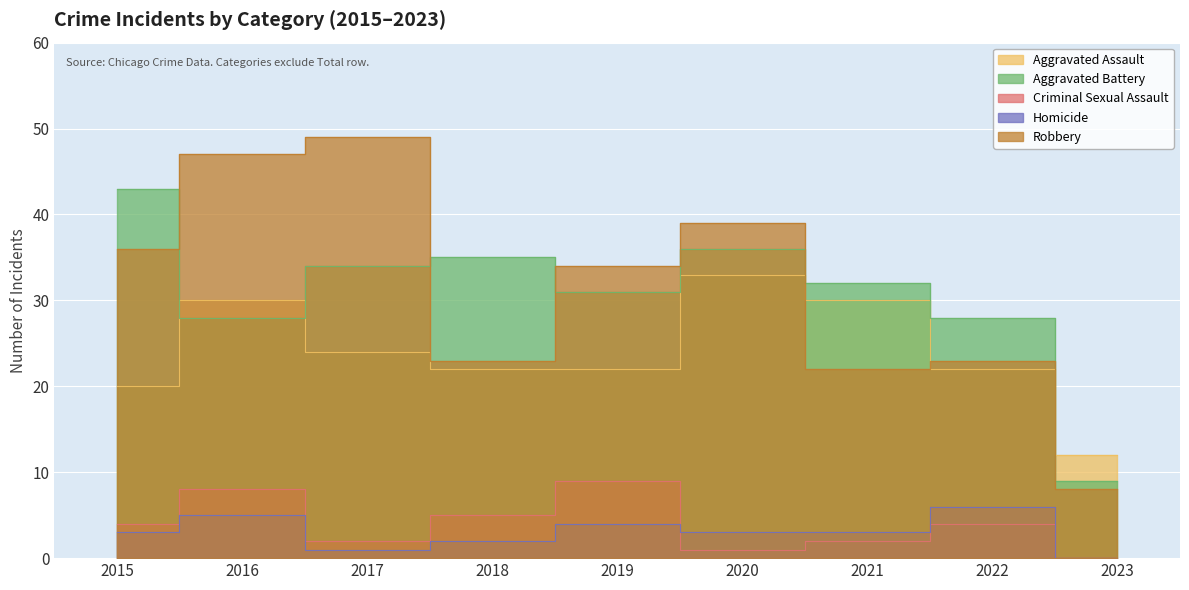

True or false: Robbery and Aggravated Battery intersect in this chart.

True